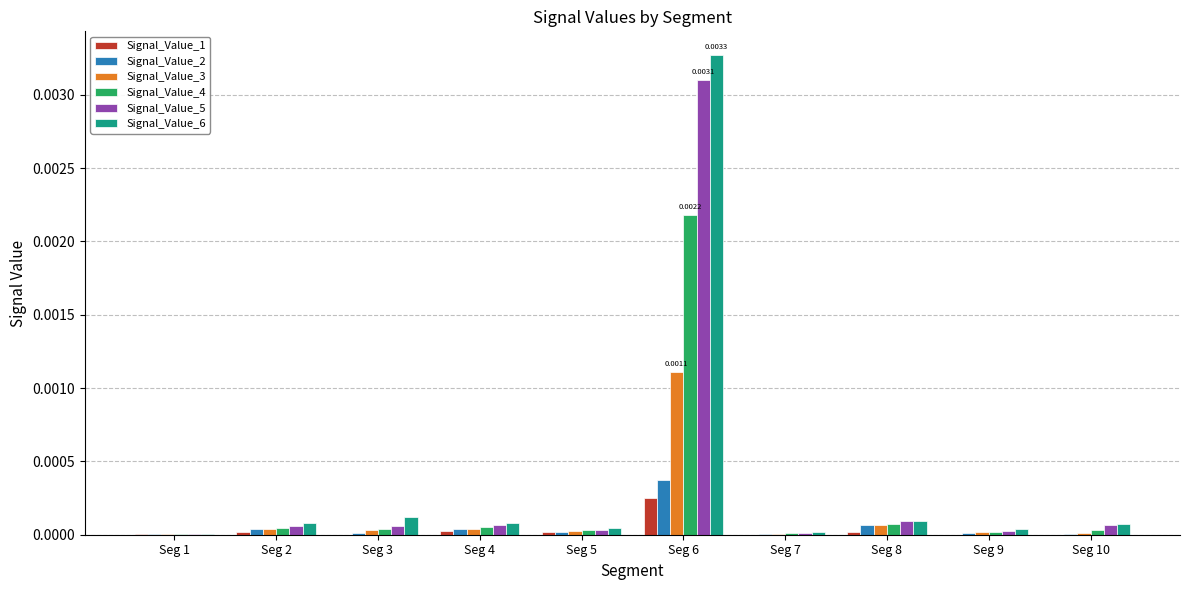

At which category is the sum across all series the highest?

Seg 6